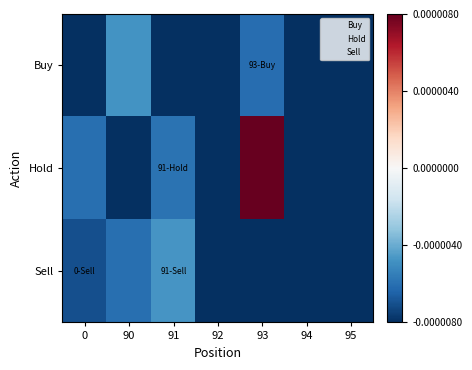

At 95, list the series in order from largest to smallest.

Buy, Hold, Sell